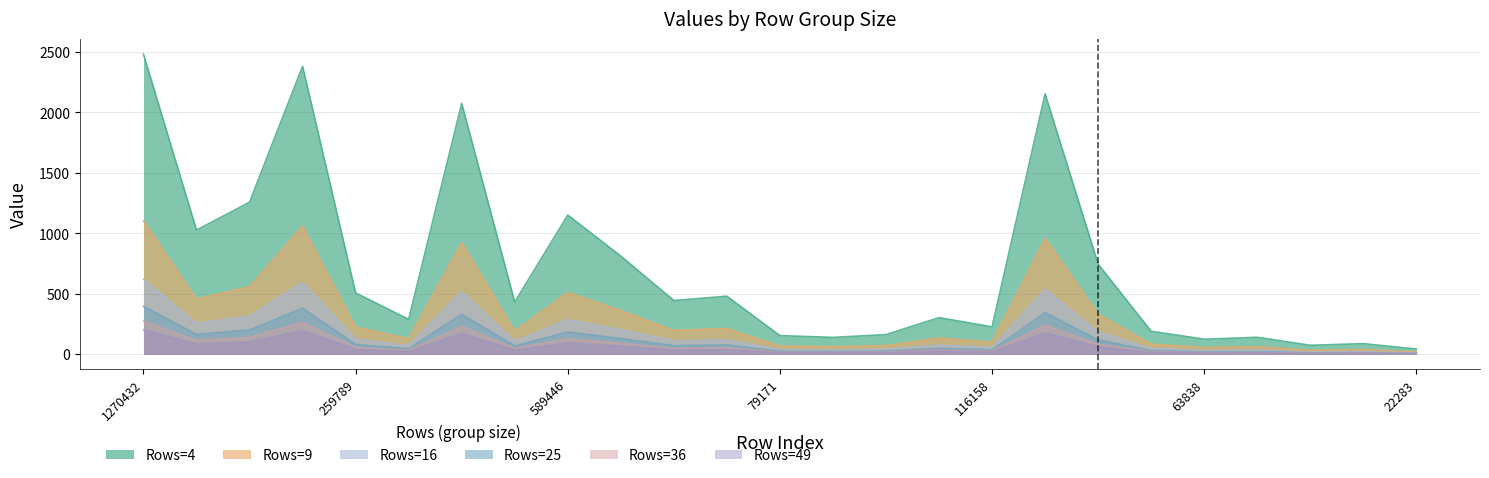

Which series has the largest range (max minus min)?

Rows=4